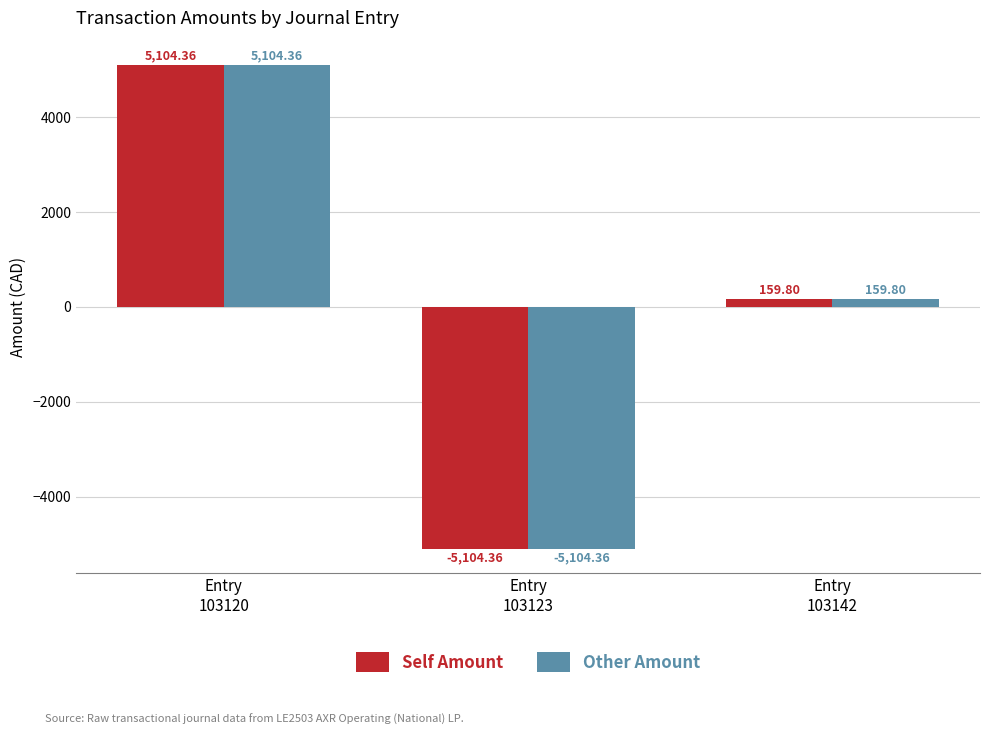

How many values in the Self Amount series are below 159?

1